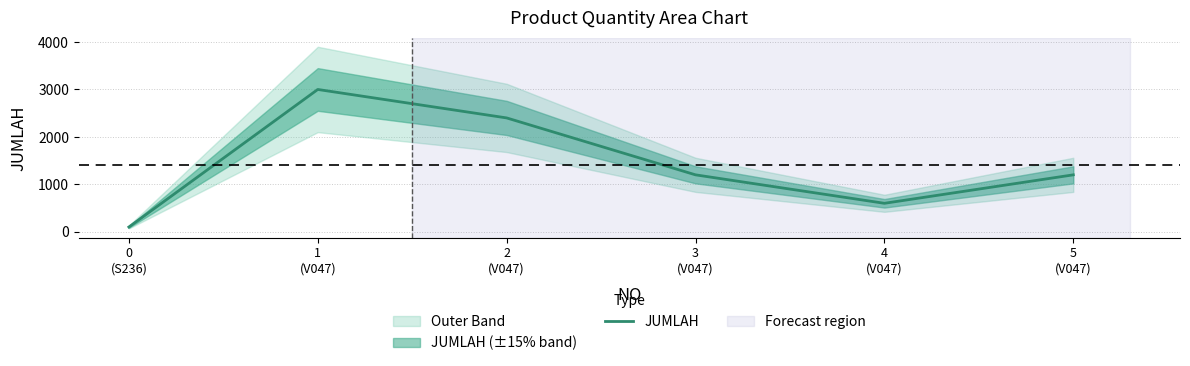

Rank the categories by value from highest to lowest.

1
(V047), 2
(V047), 3
(V047), 5
(V047), 4
(V047), 0
(S236)